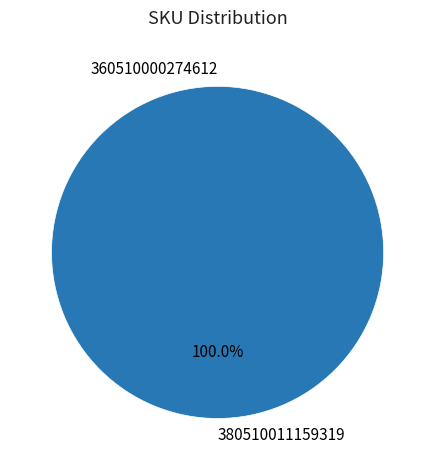

To the nearest percent, what portion does 380510011159319 represent?

100%